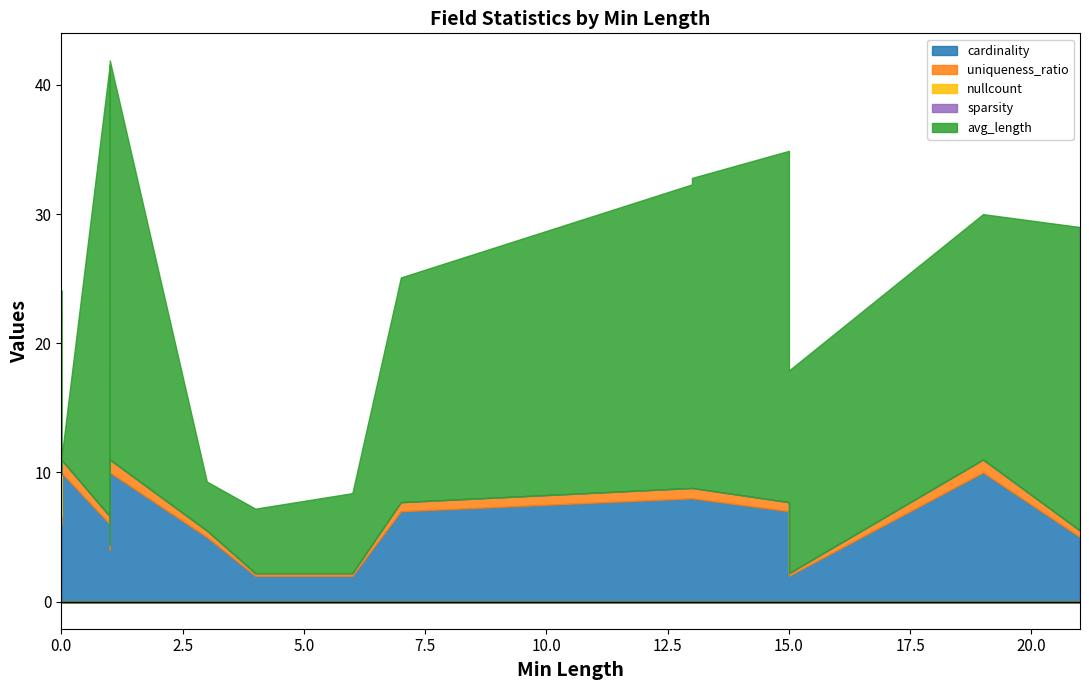

What is the difference between the maximum and minimum values in the avg_length series?

35.0